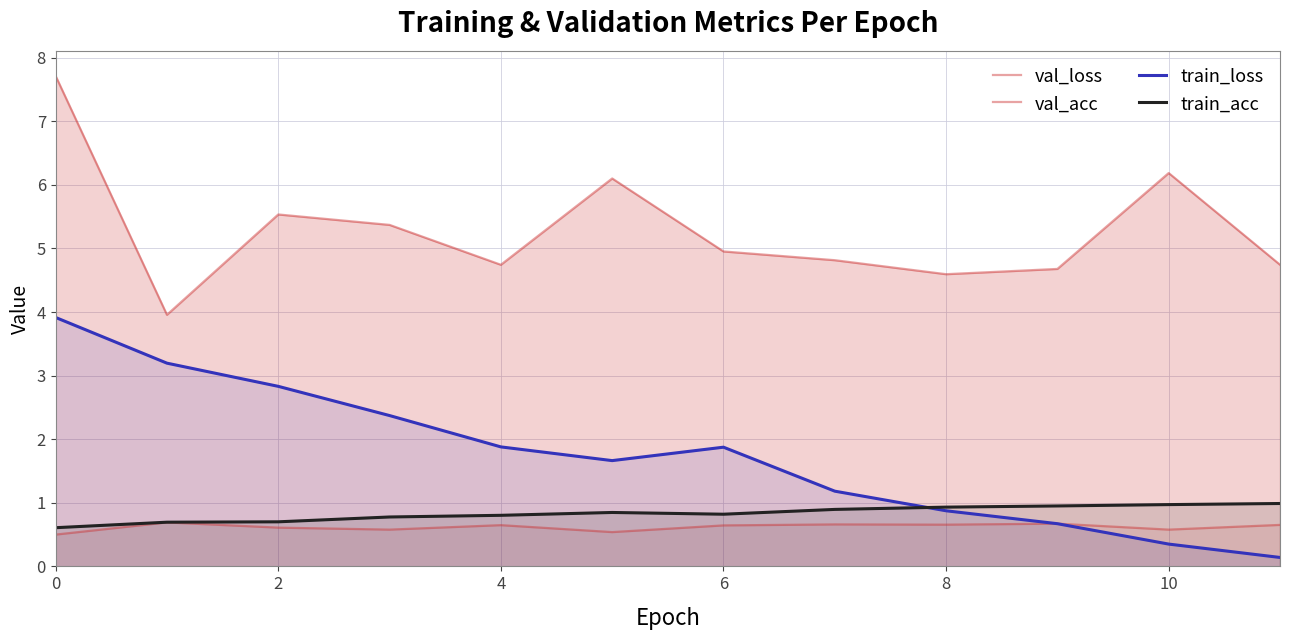

At how many categories does at least one series exceed 7?

1